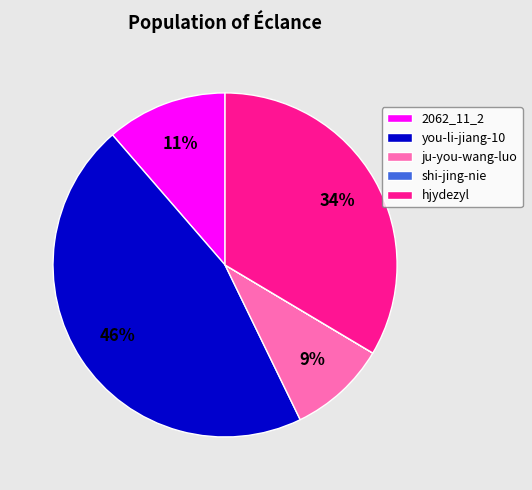

Is it true that 2062_11_2 is 11% of the pie?

True